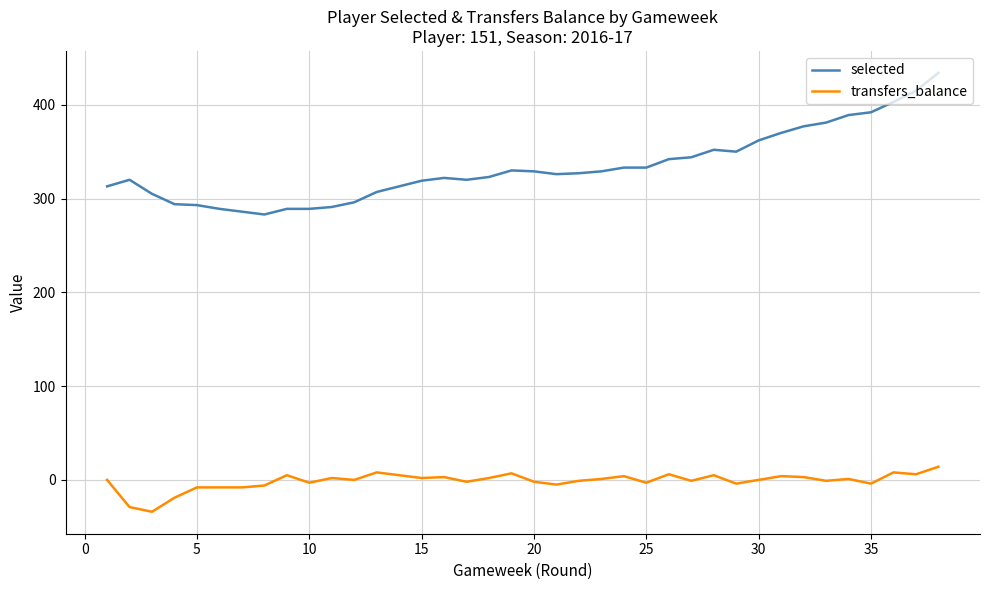

What is the greatest value displayed?

434